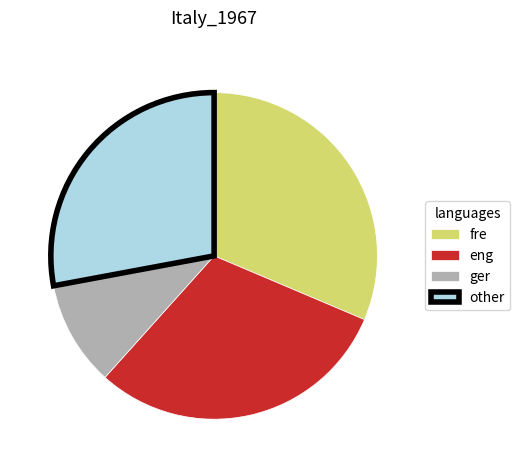

Combined, do ger and eng account for over 50%?

No